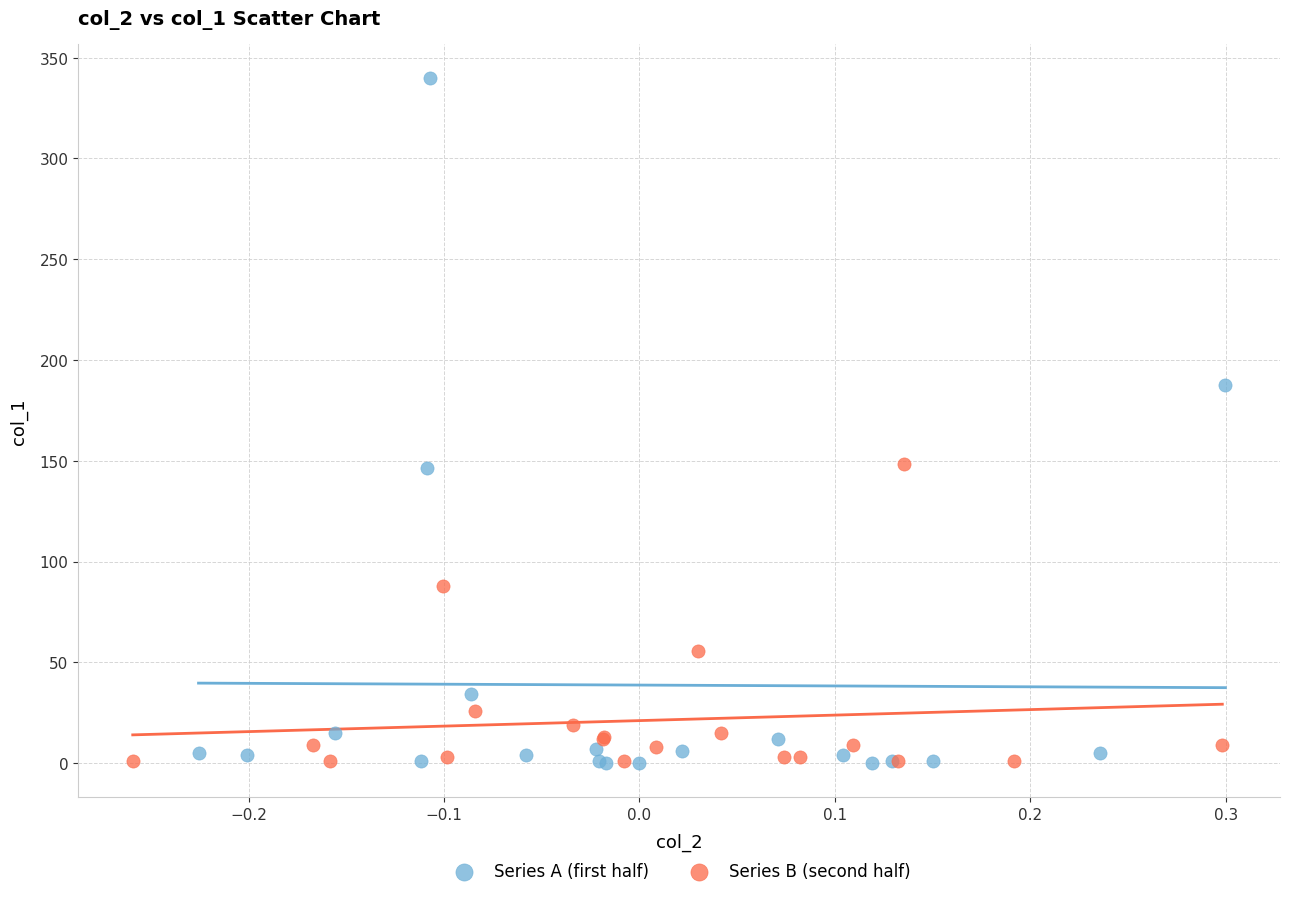

Which series reaches the maximum Y coordinate?

Series A (first half)